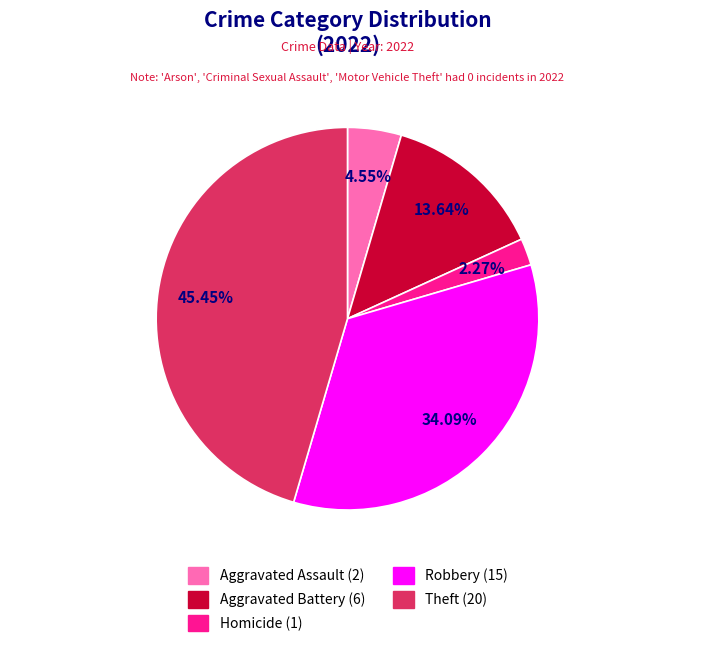

Does any single category account for the majority?

No